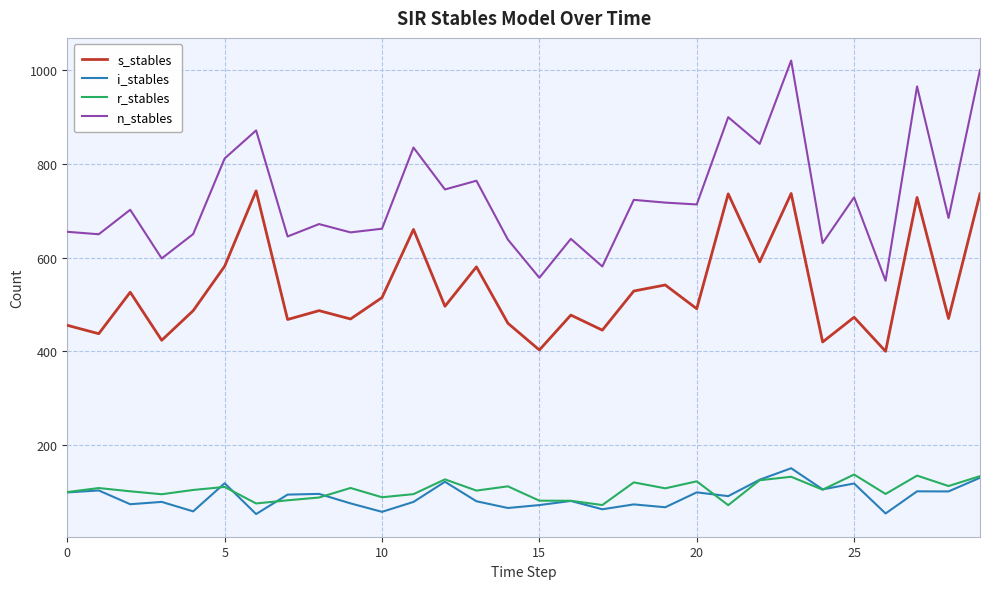

Which series has the largest range (max minus min)?

n_stables